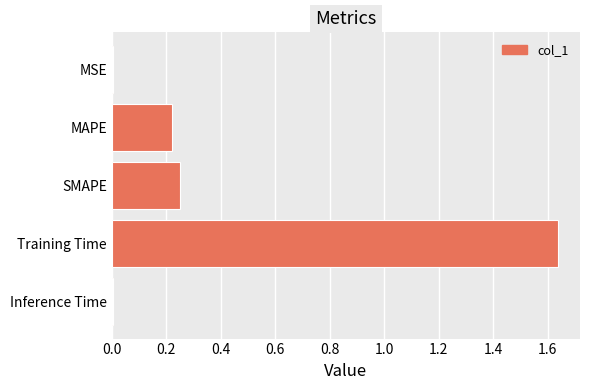

The value at Training Time is 2.5. True or false?

False